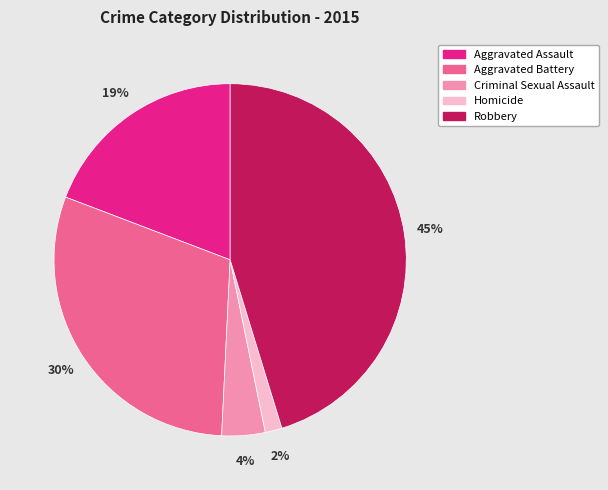

To the nearest percent, what portion does Criminal Sexual Assault represent?

4%